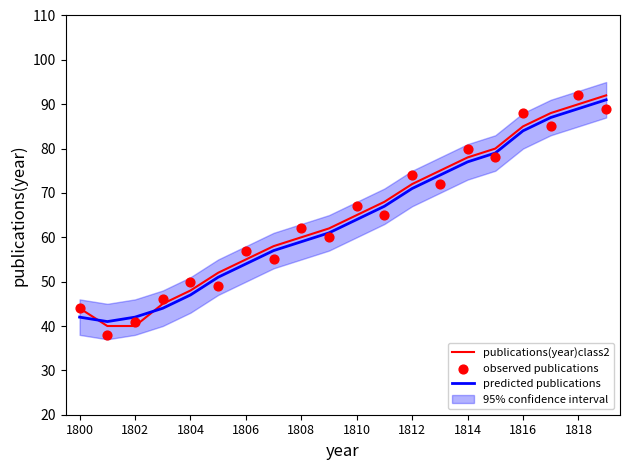

Which series has the widest spread of Y values?

observed publications